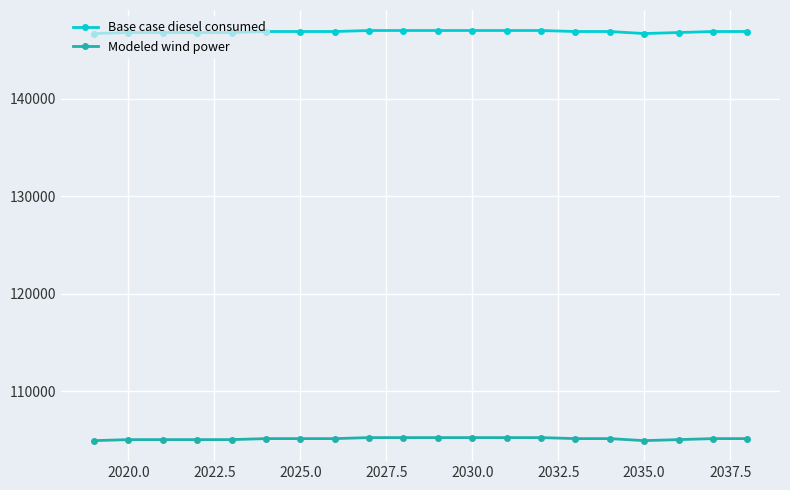

Does the chart have visible grid lines?

Yes